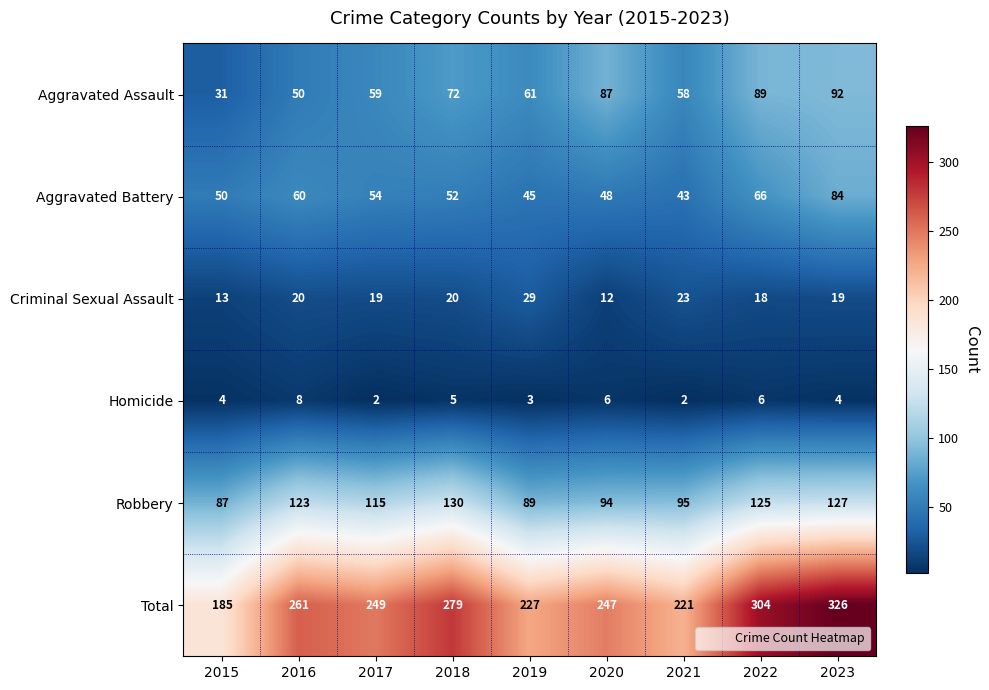

At which label is Robbery closest to 108?

2017